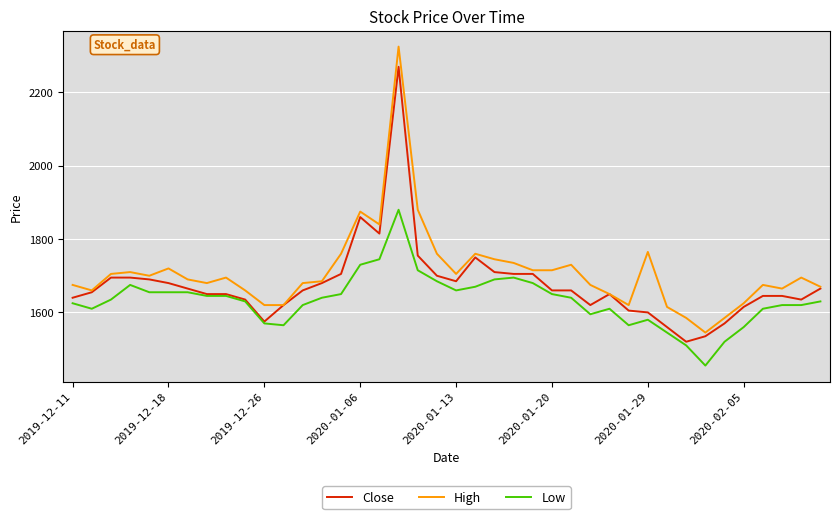

True or false: Low and High intersect in this chart.

False